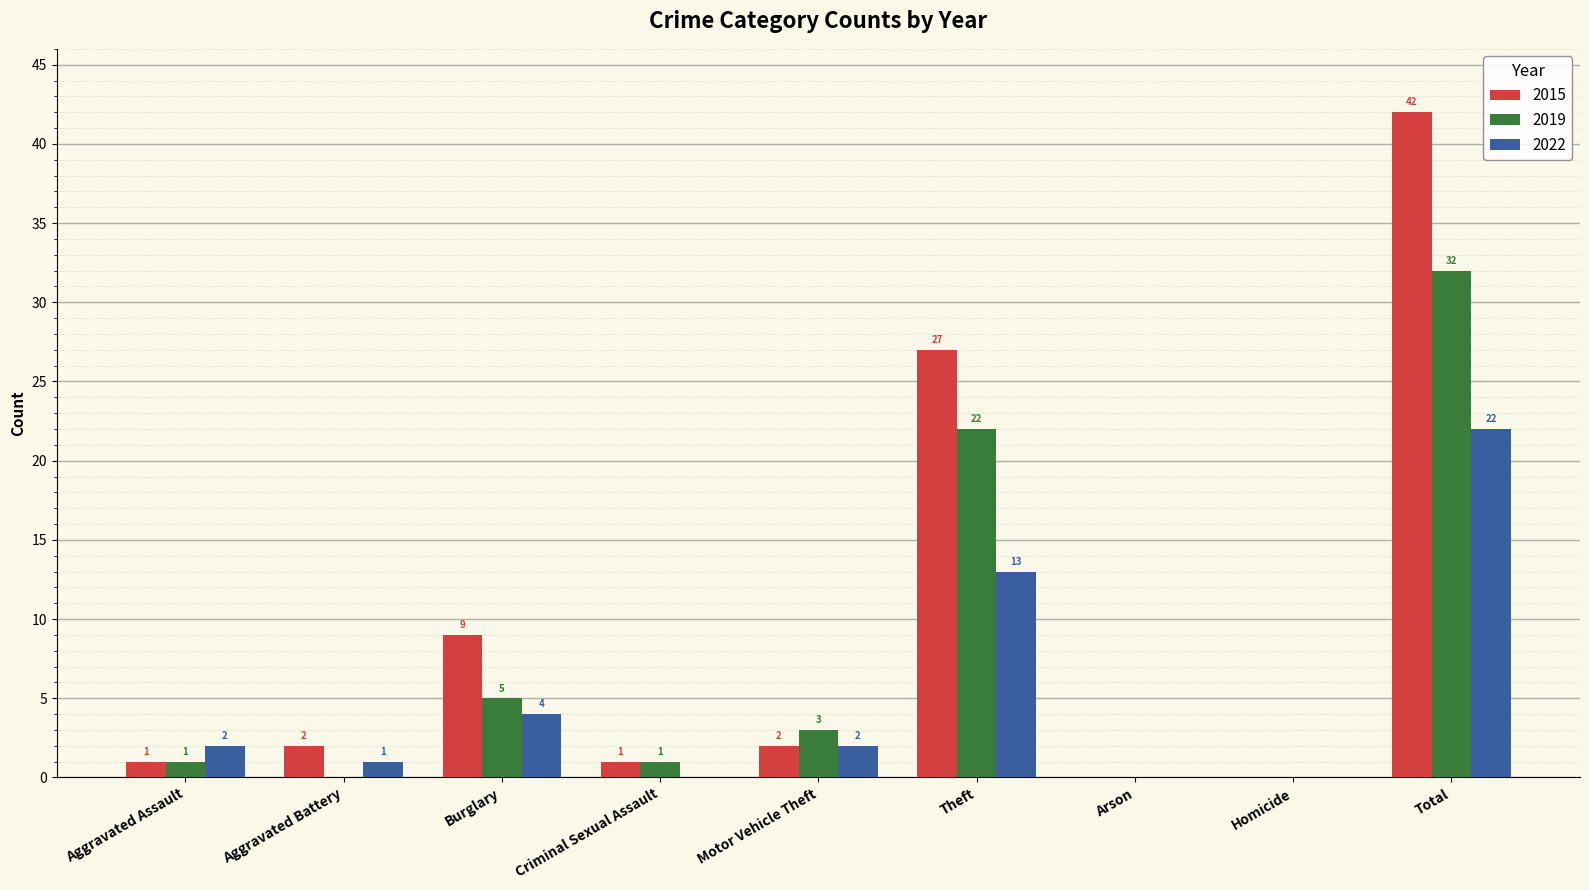

Which series has the largest total across all categories?

2015